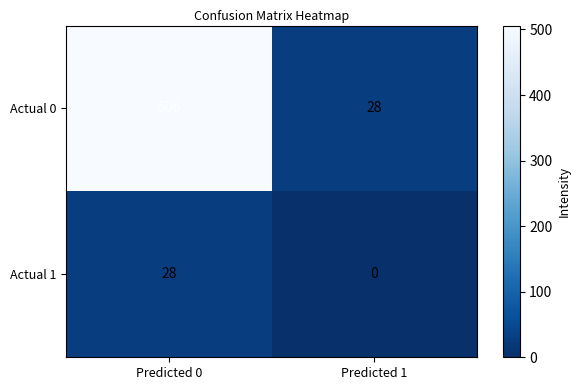

List the series in order of their peak value, highest first.

Actual 0, Actual 1